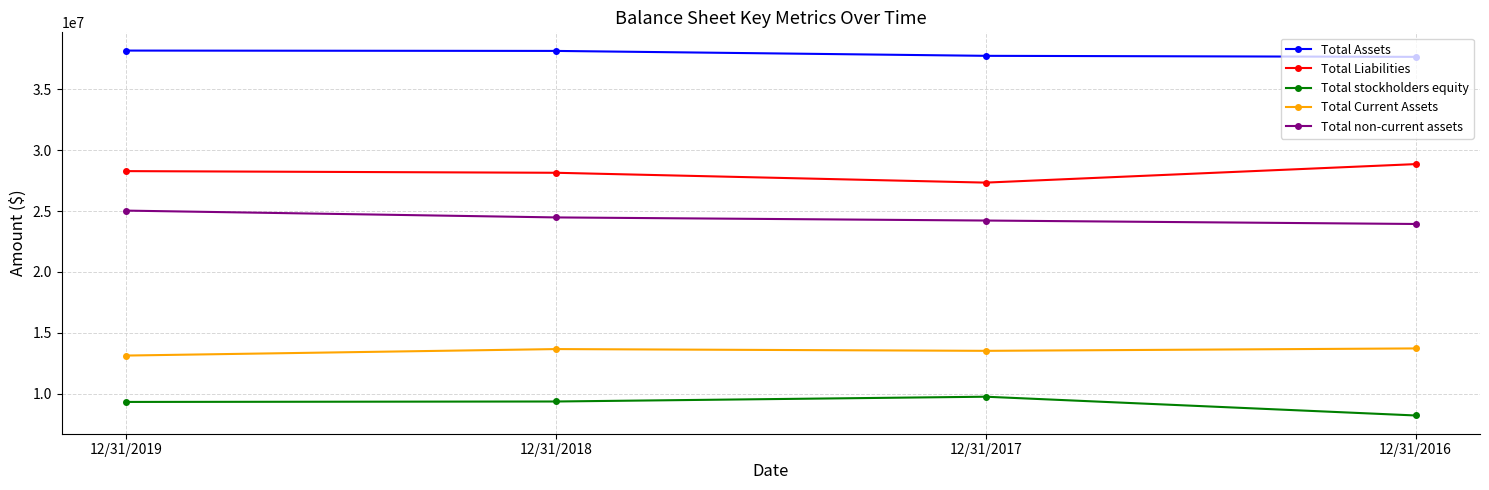

What is the average value of the Total Liabilities series?

28155750